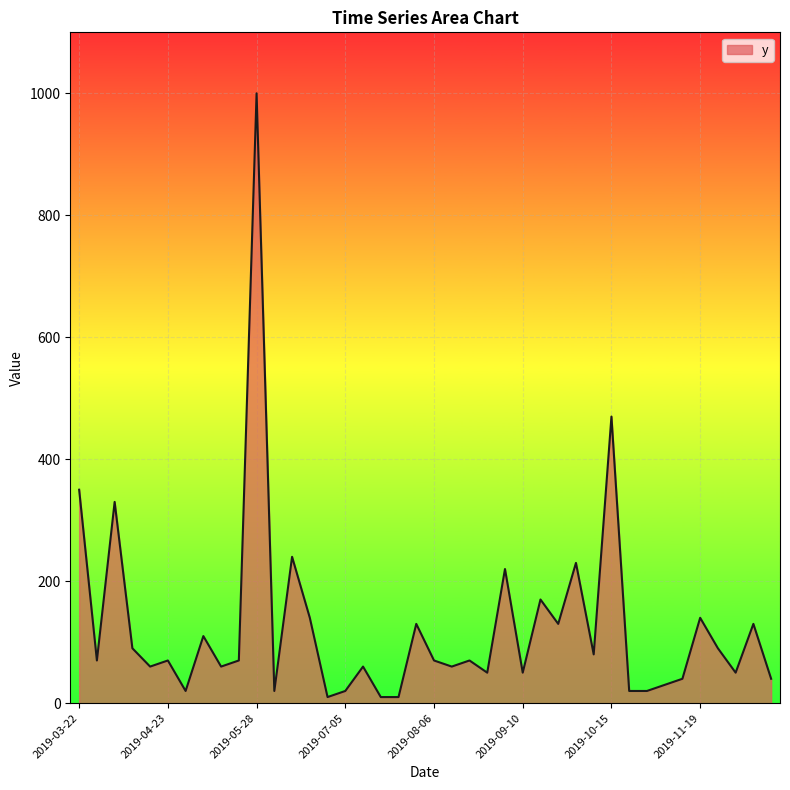

What is the difference between the maximum and minimum values?

990